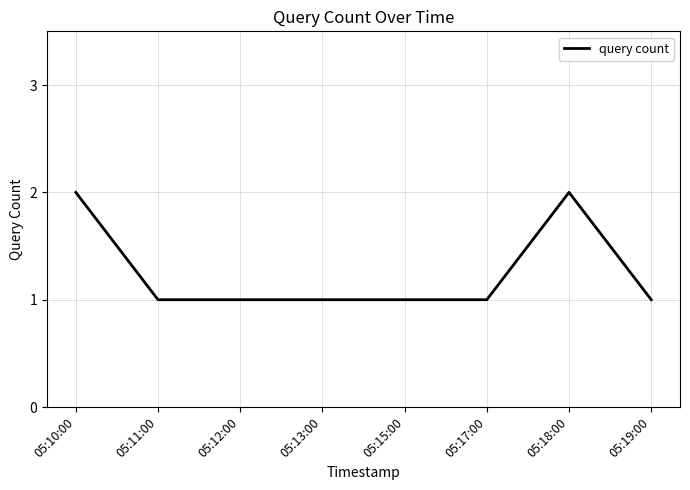

Approximately how many times larger is the value at 05:13:00 compared to 05:18:00?

0.5